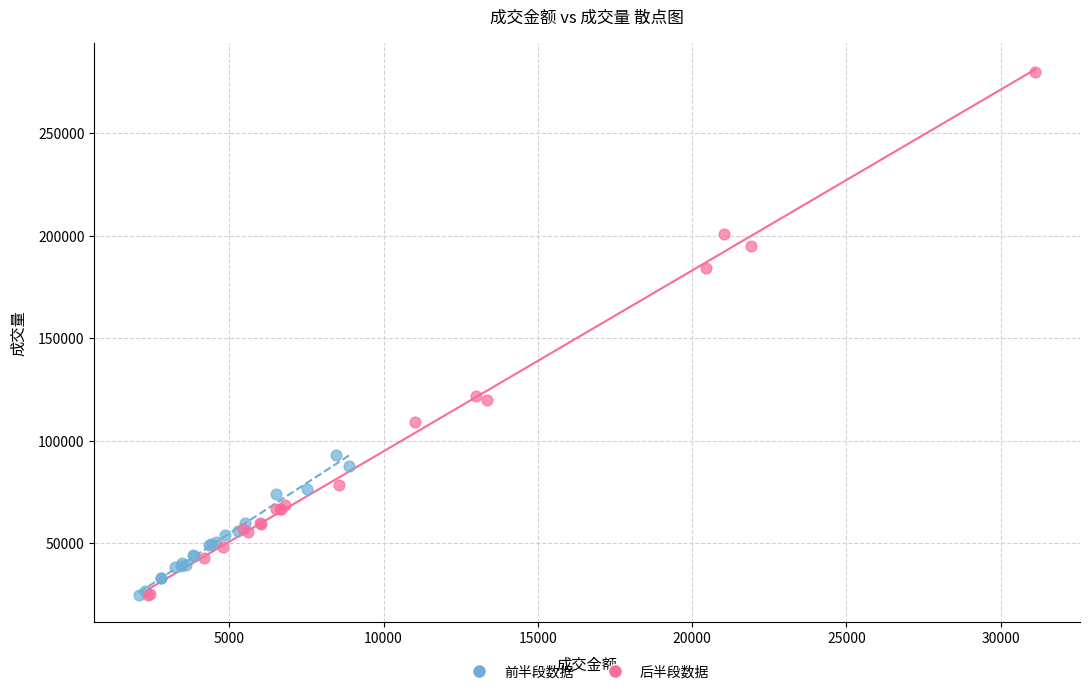

Which series has the largest Y range (max minus min)?

后半段数据